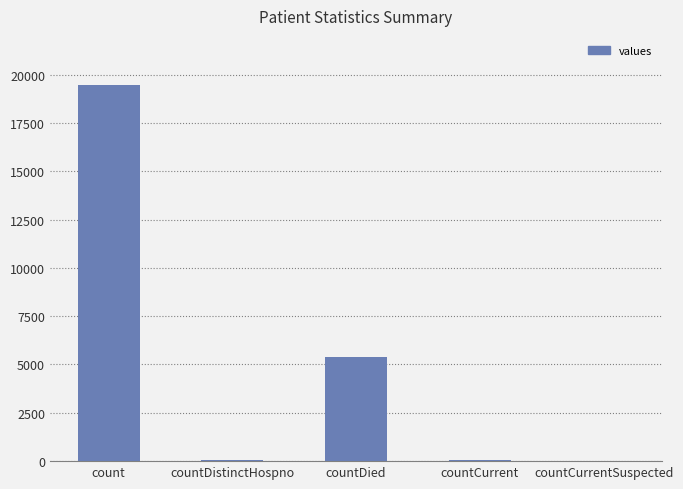

At which category does the chart reach its peak across all series?

count